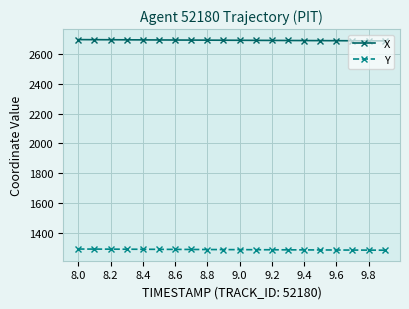

List the series in order of their overall mean, highest first.

X, Y